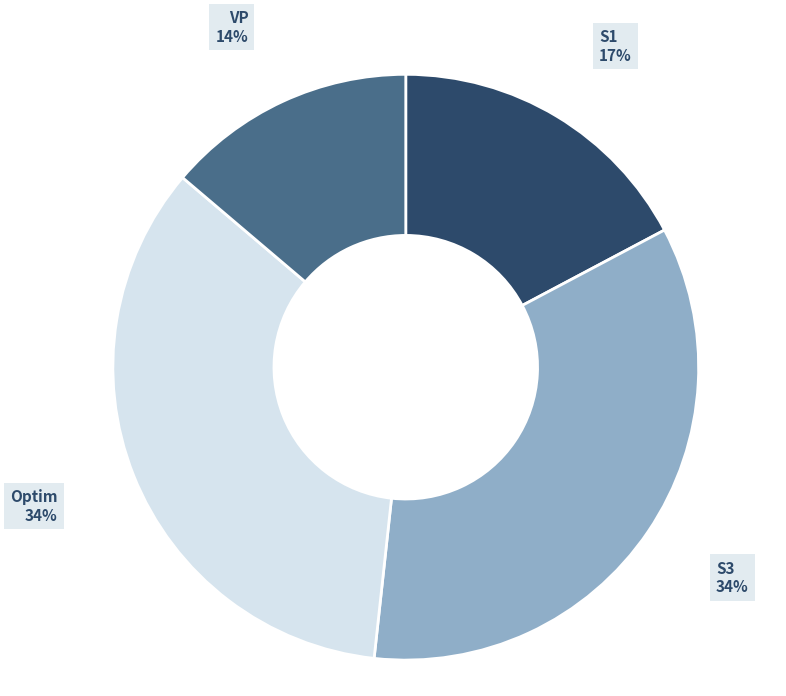

The S3 slice represents 34% of the pie. True or false?

True